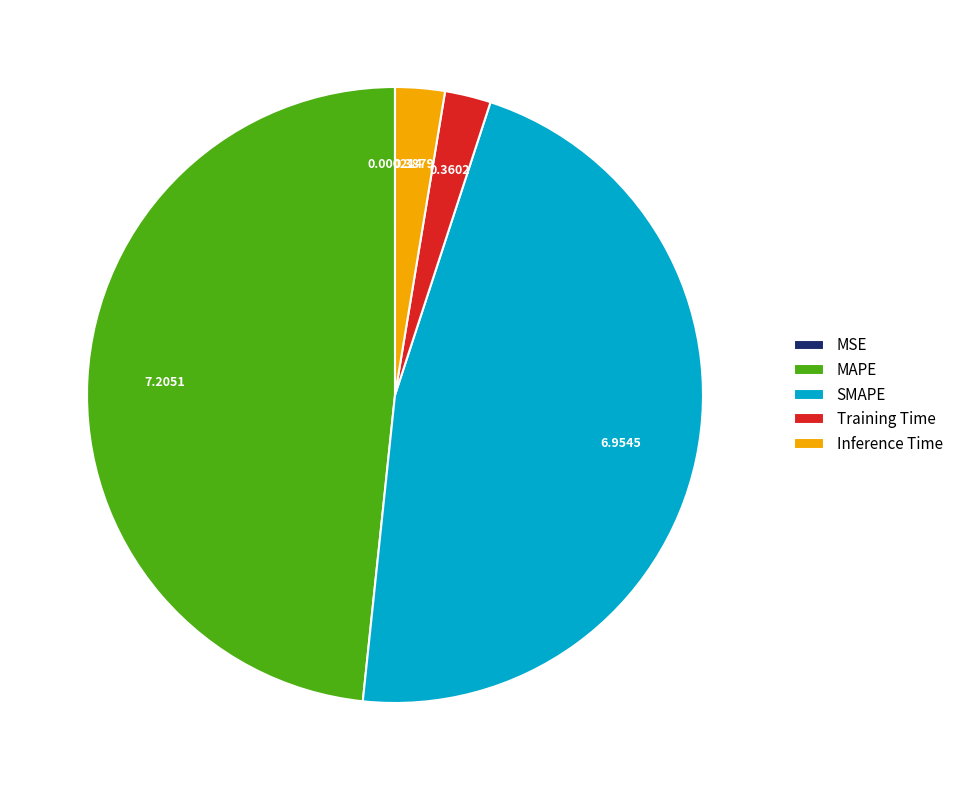

Do SMAPE and Training Time together represent more than half of the pie?

No